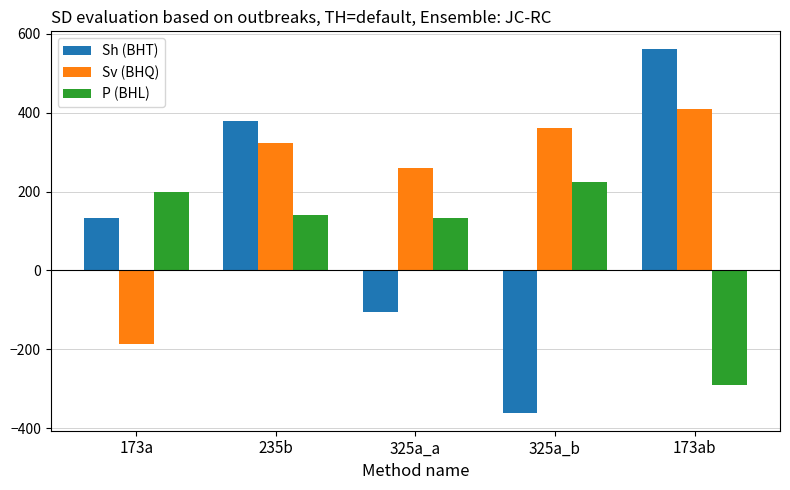

How many distinct data groups are displayed?

3